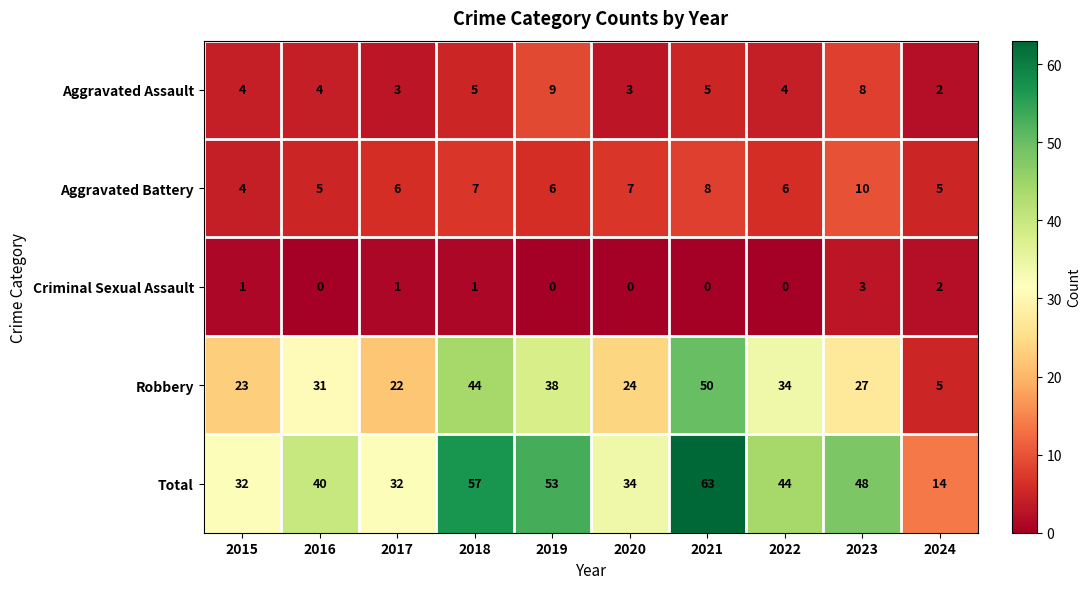

Which series has the largest range (max minus min)?

Total